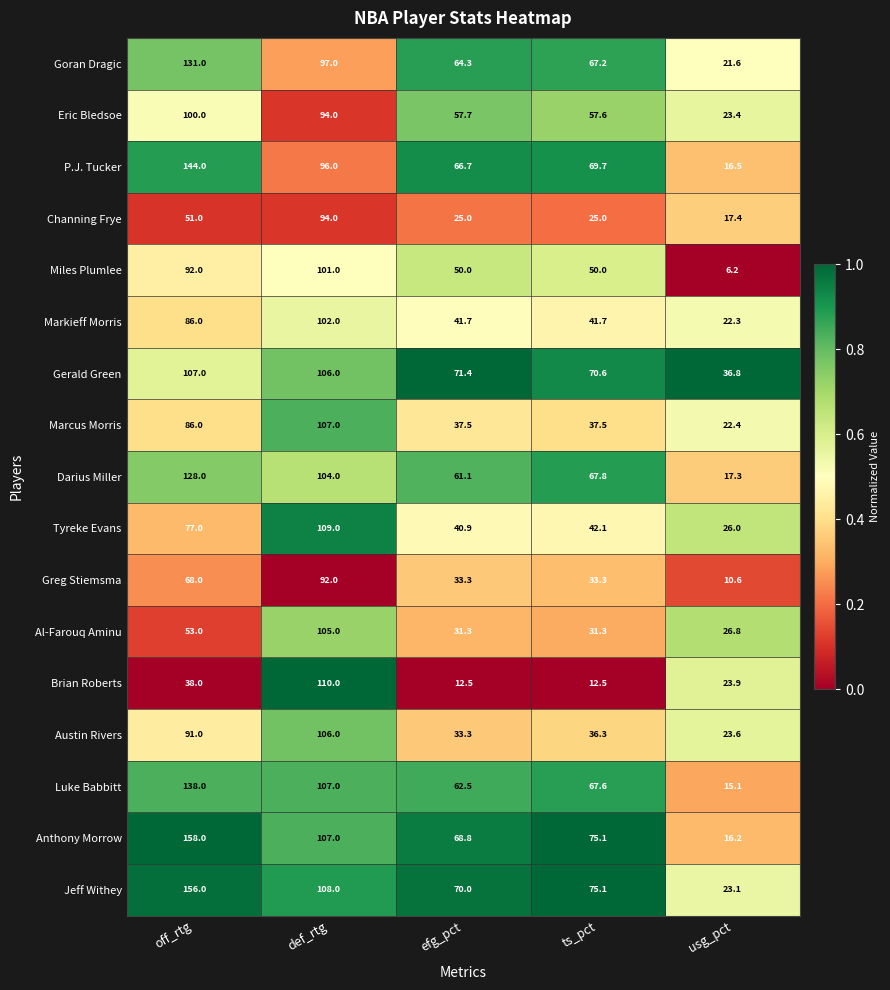

The value of Anthony Morrow at def_rtg is 57.2. True or false?

False